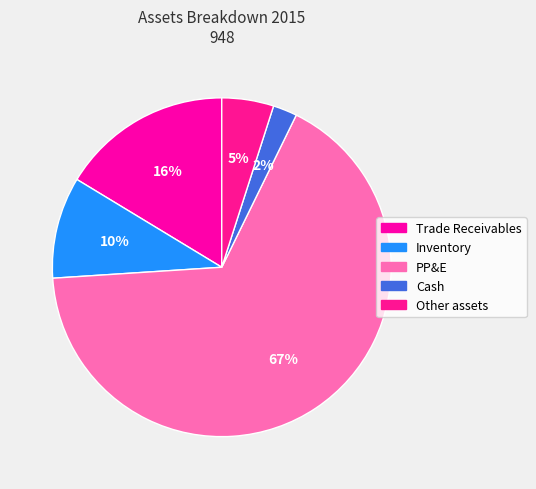

Rank the categories by value from lowest to highest.

Cash, Other assets, Inventory, Trade Receivables, PP&E